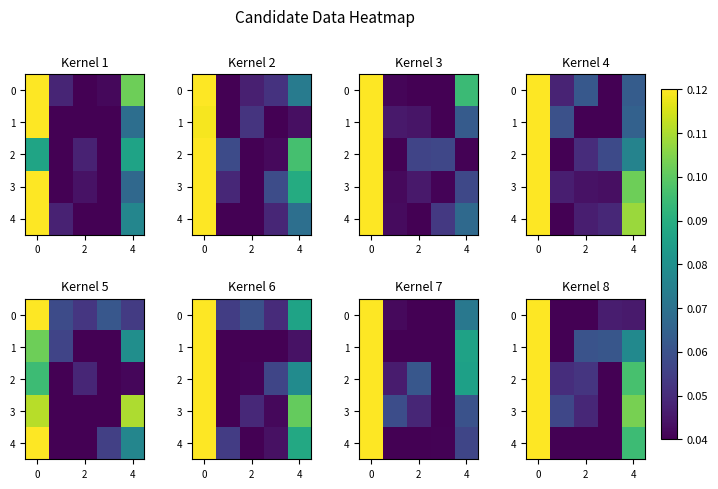

What is the difference between the maximum and second lowest values in the row_2 series?

0.1